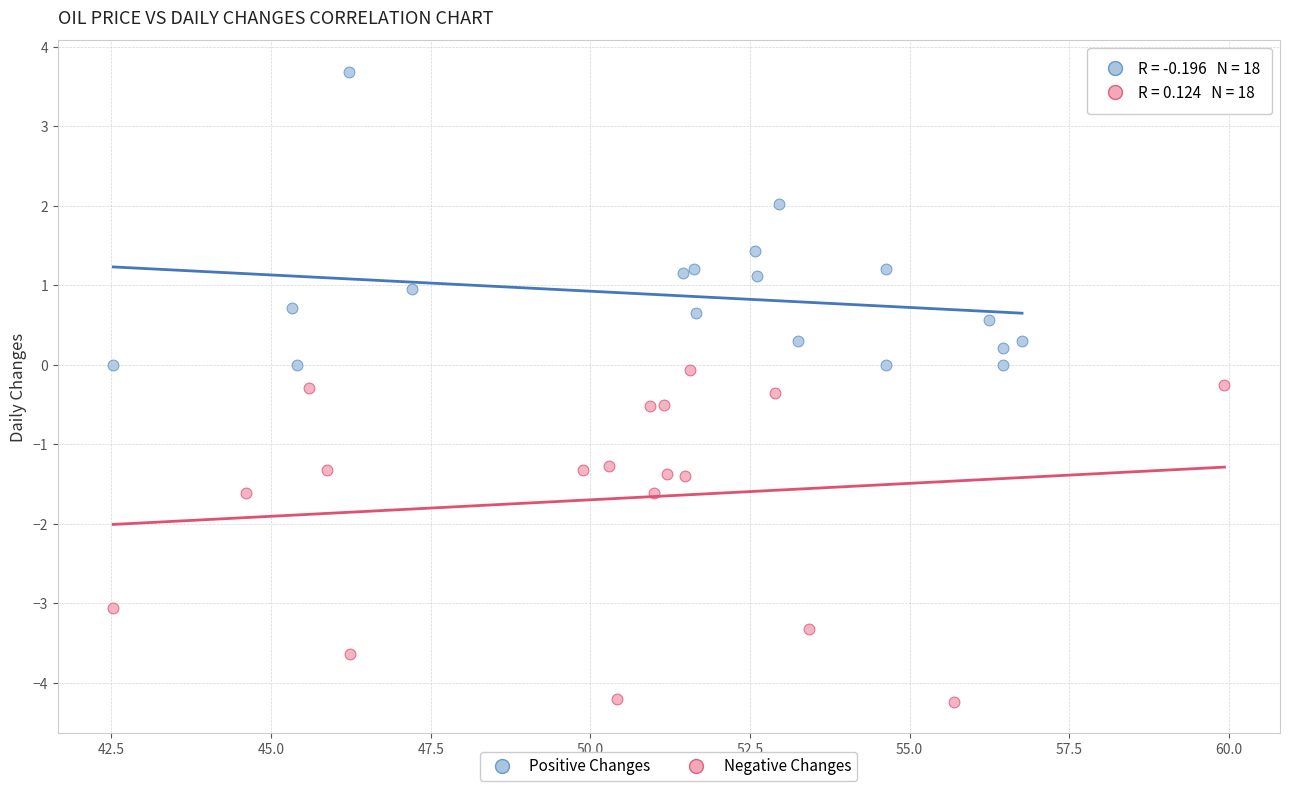

Which series reaches the maximum Y coordinate?

Positive Changes